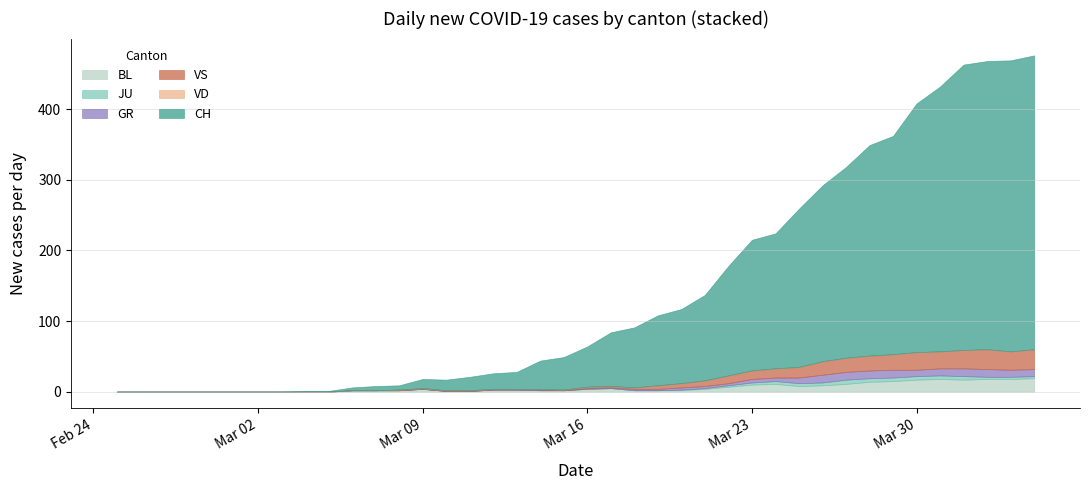

The GR series shows 0 at 6. True or false?

True